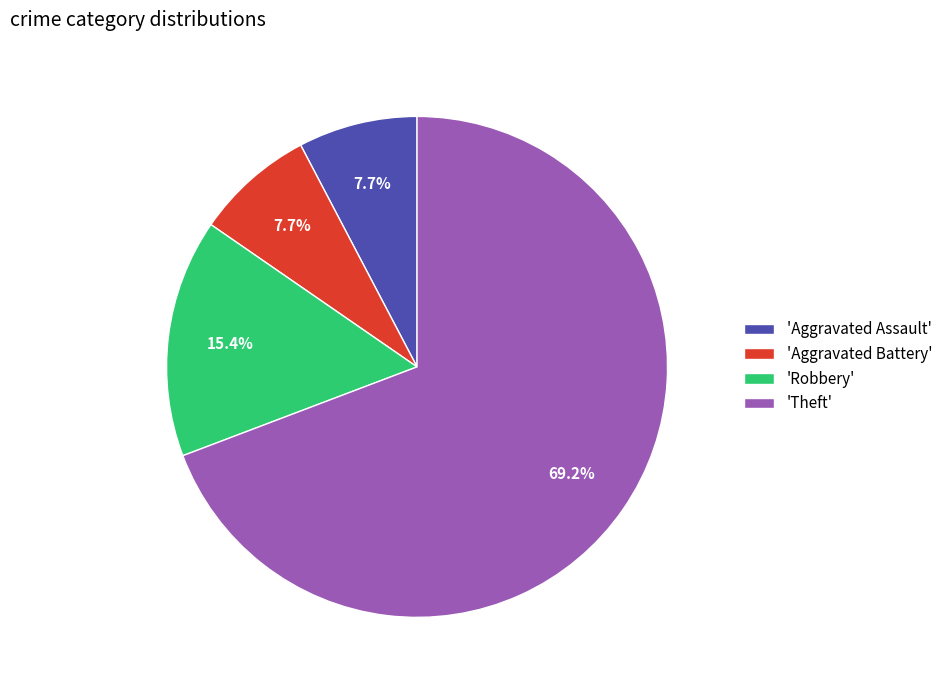

Combined, do 'Aggravated Assault' and 'Aggravated Battery' account for over 50%?

No